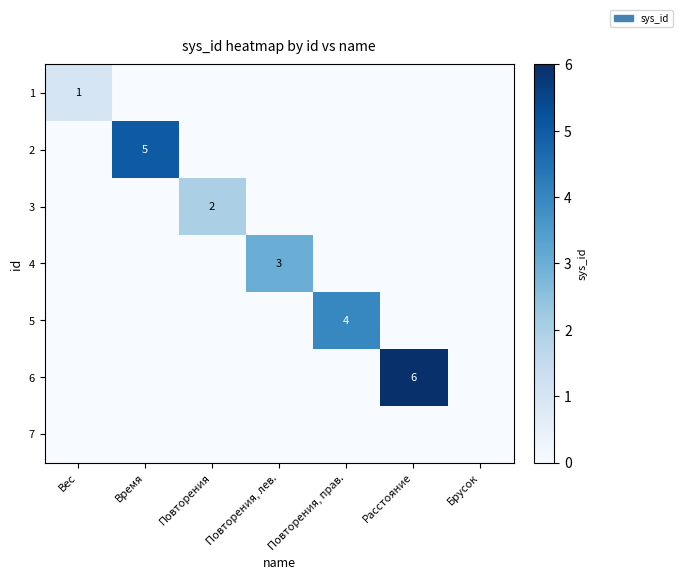

True or false: 6 has a value of 6 at Расстояние.

True